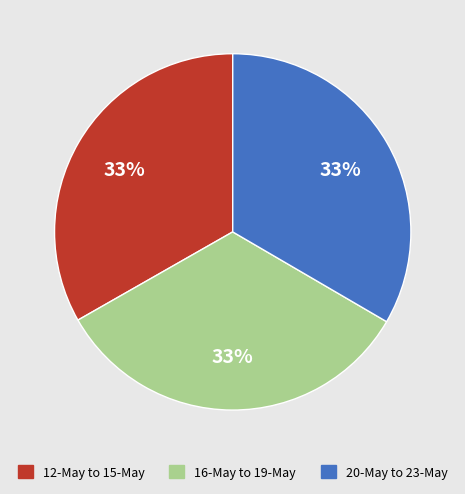

To the nearest percent, what is the average slice percentage?

33%